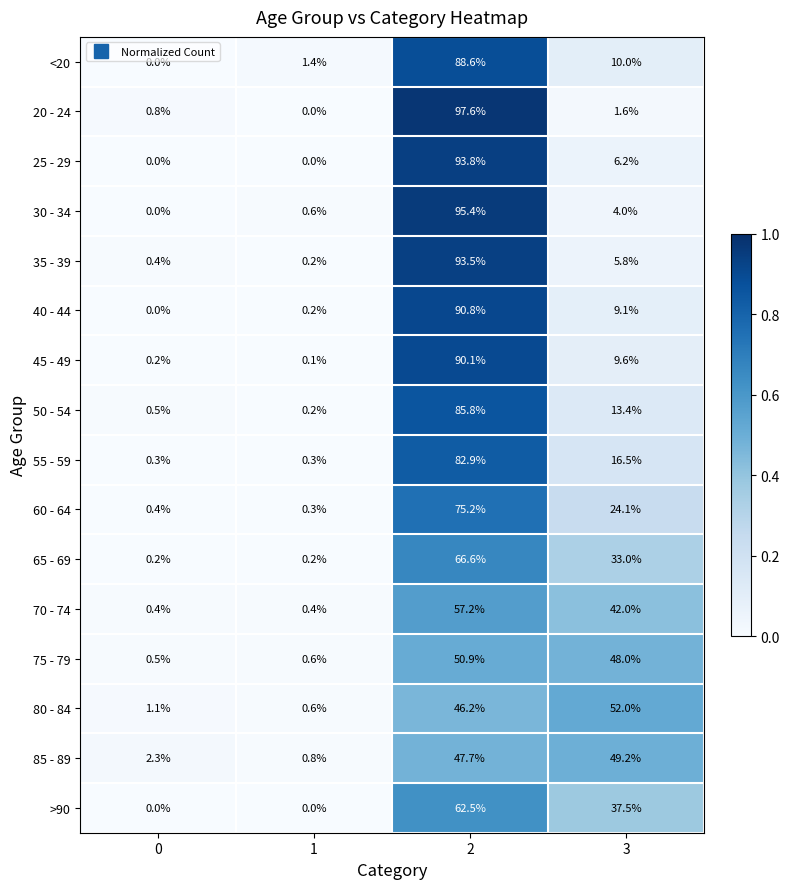

What is the average value of the 30 - 34 series?

25.0